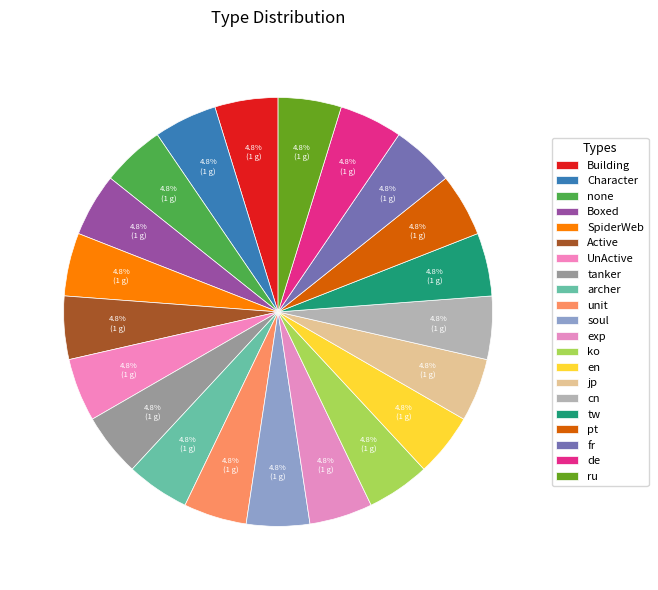

How many slices are in this pie chart?

21